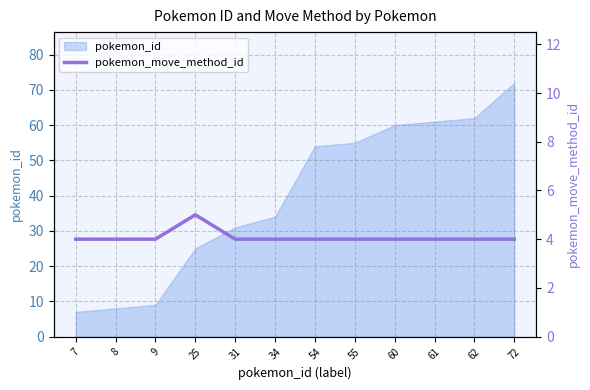

Reading left to right, transcribe all the data shown in this chart.

7=4	8=4	9=4	25=5	31=4	34=4	54=4	55=4	60=4	61=4	62=4	72=4